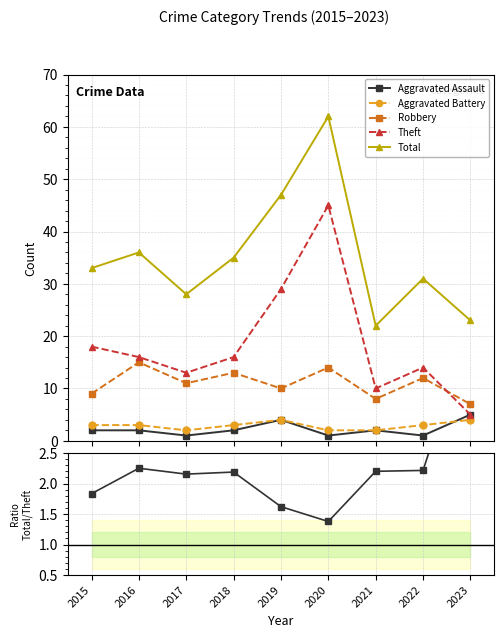

True or false: Robbery has more than 0 interior local peaks.

True